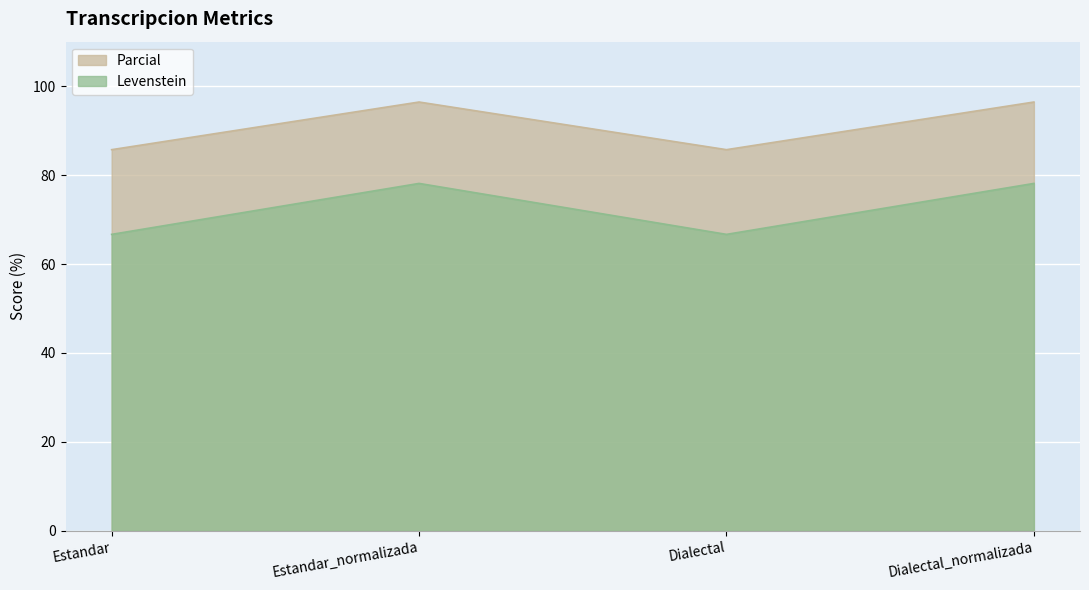

Is it true that Levenstein equals 44.3 at Estandar?

False